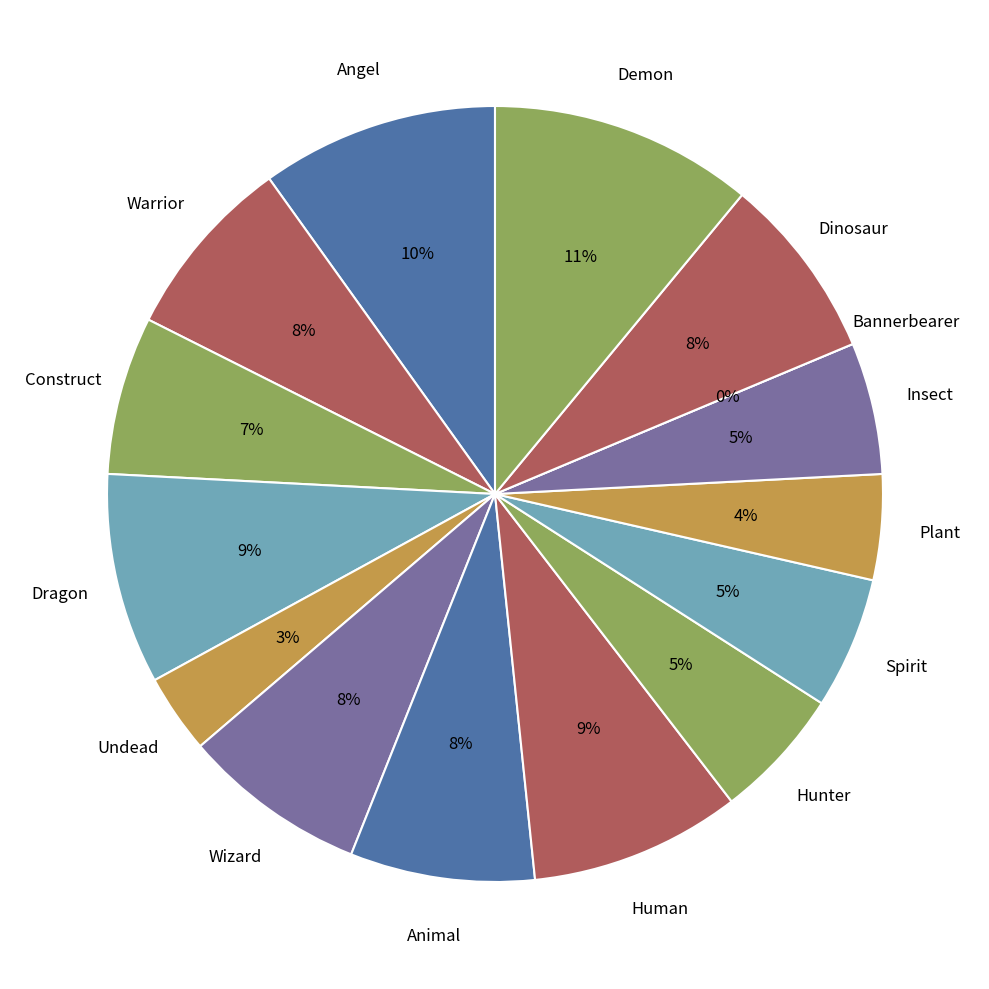

Does any single category account for the majority?

No